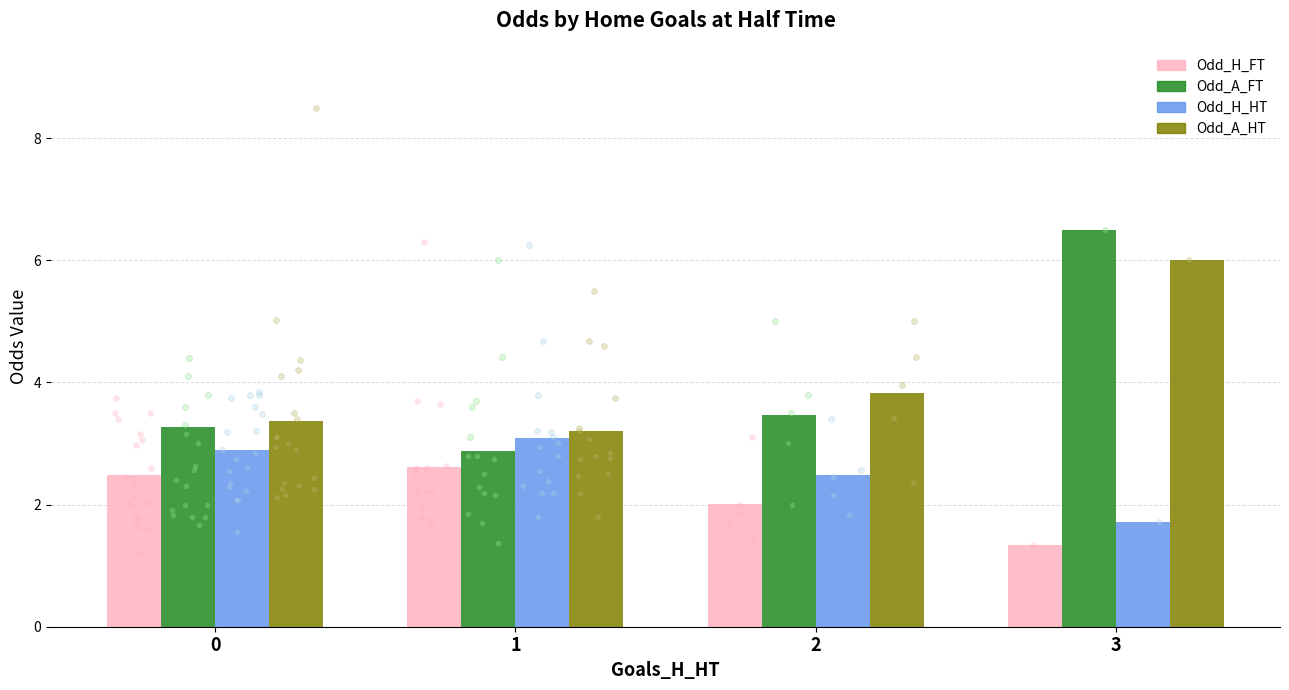

At which category is the sum across all series the highest?

3